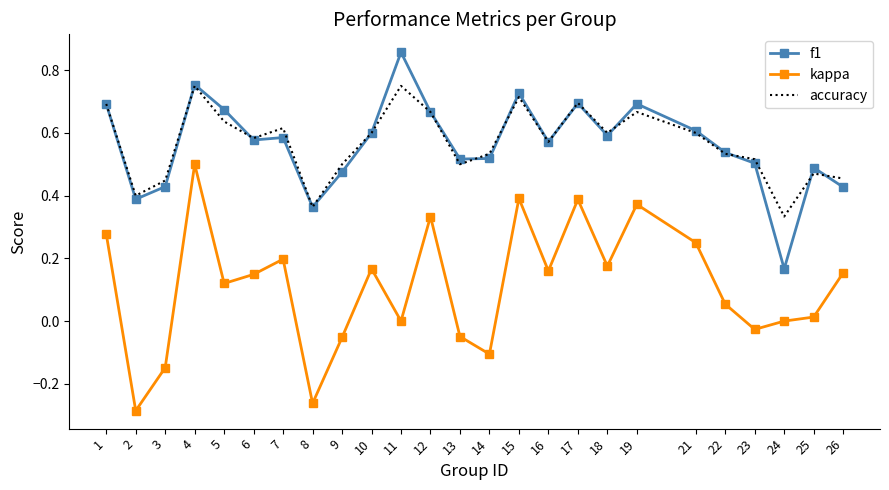

True or false: accuracy and kappa intersect in this chart.

False